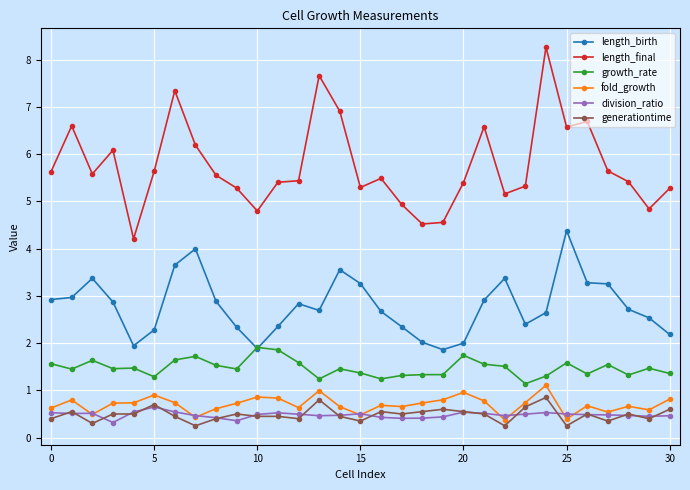

What is the value of the division_ratio point at the 19th from the left?

0.4